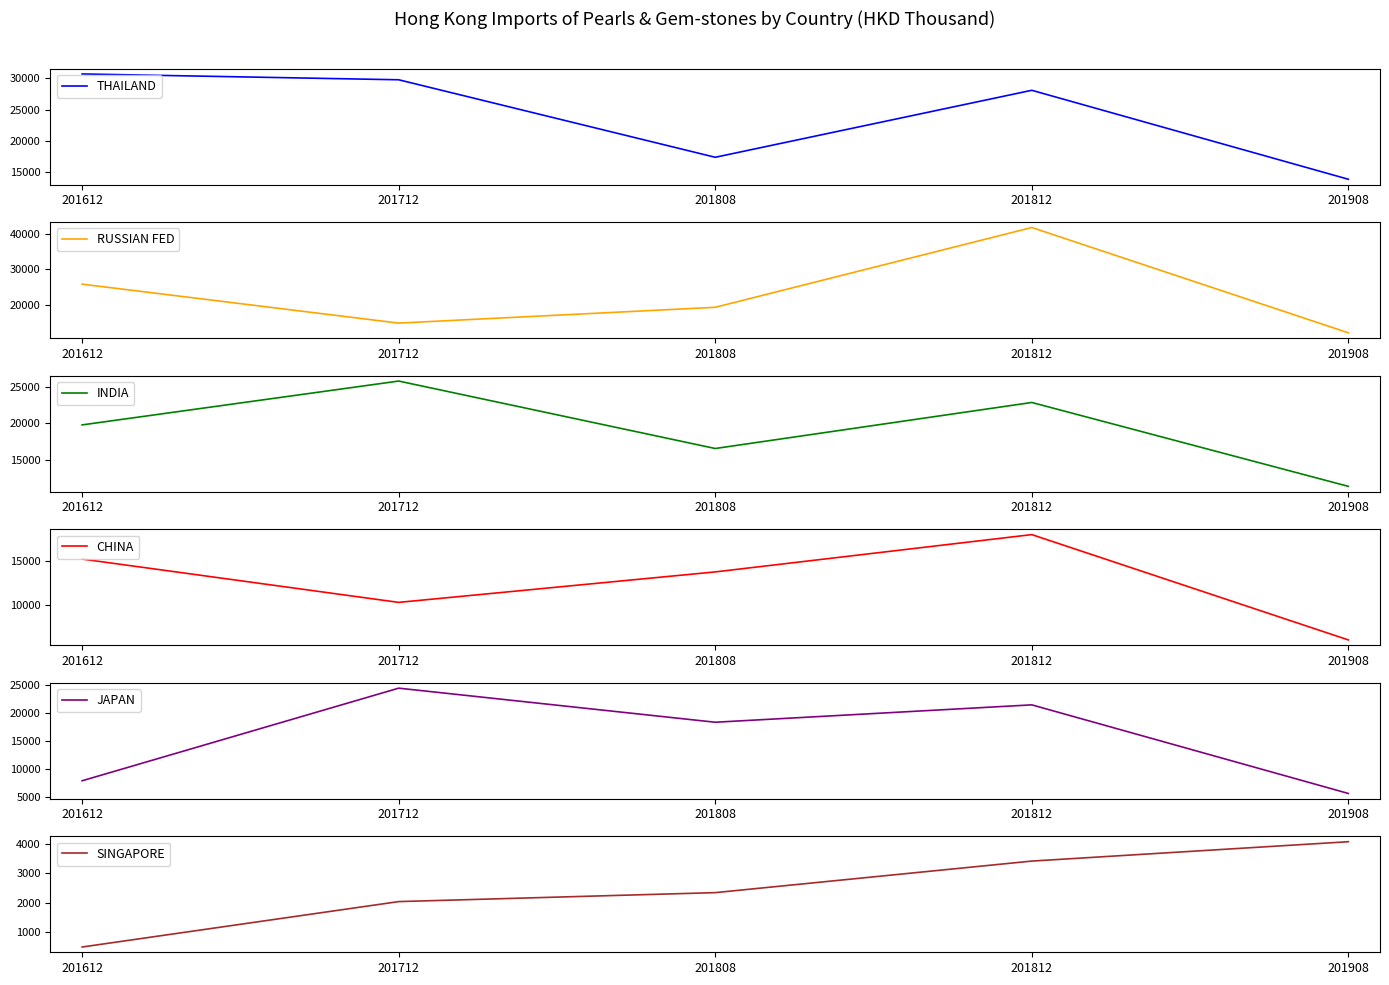

Reading left to right, extract all data points from this chart.

THAILAND: 201612=30686.1	201712=29758.8	201808=17412.6	201812=28083.0	201908=13912.8
RUSSIAN FED: 201612=25764.4	201712=14768.1	201808=19233.8	201812=41758.0	201908=12030.3
INDIA: 201612=19805.9	201712=25804.7	201808=16576.1	201812=22874.1	201908=11395.6
CHINA: 201612=15215.0	201712=10325.1	201808=13764.2	201812=17974.8	201908=6088.6
JAPAN: 201612=7854.0	201712=24439.2	201808=18336.3	201812=21448.3	201908=5580.2
SINGAPORE: 201612=484.6	201712=2031.2	201808=2336.3	201812=3410.7	201908=4070.2